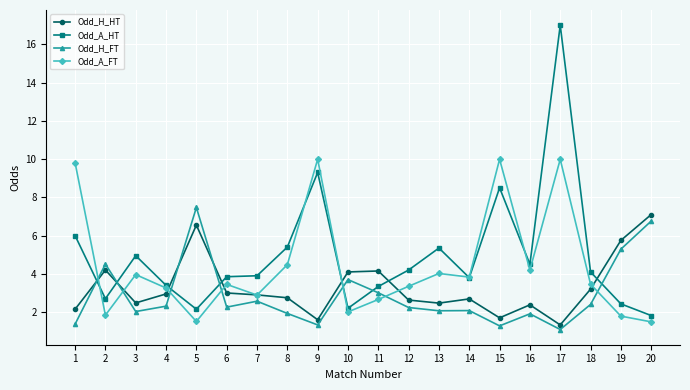

After their last crossing, which series has the higher values: Odd_H_HT or Odd_H_FT?

Odd_H_HT